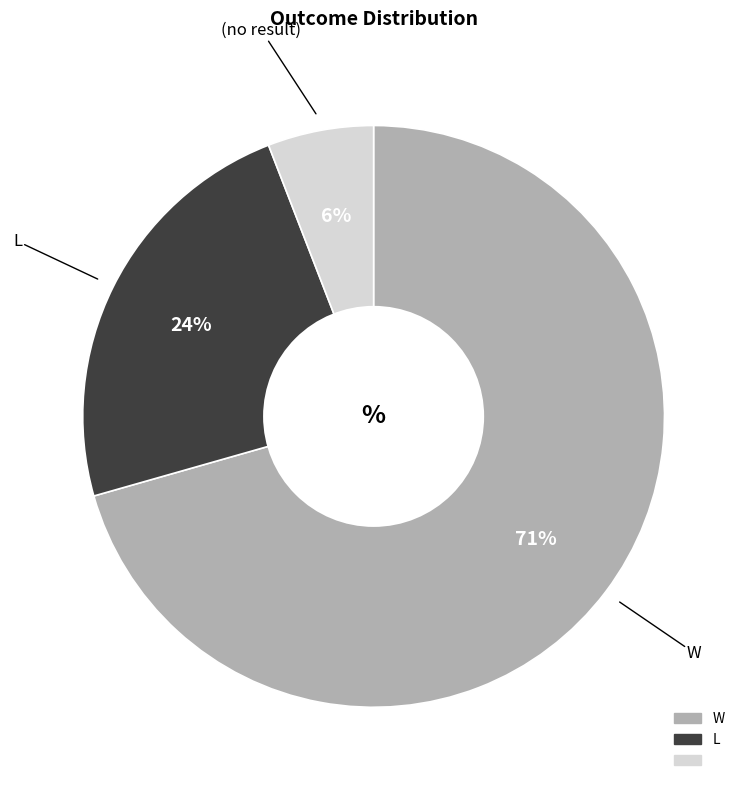

Is there a majority slice in this chart?

Yes